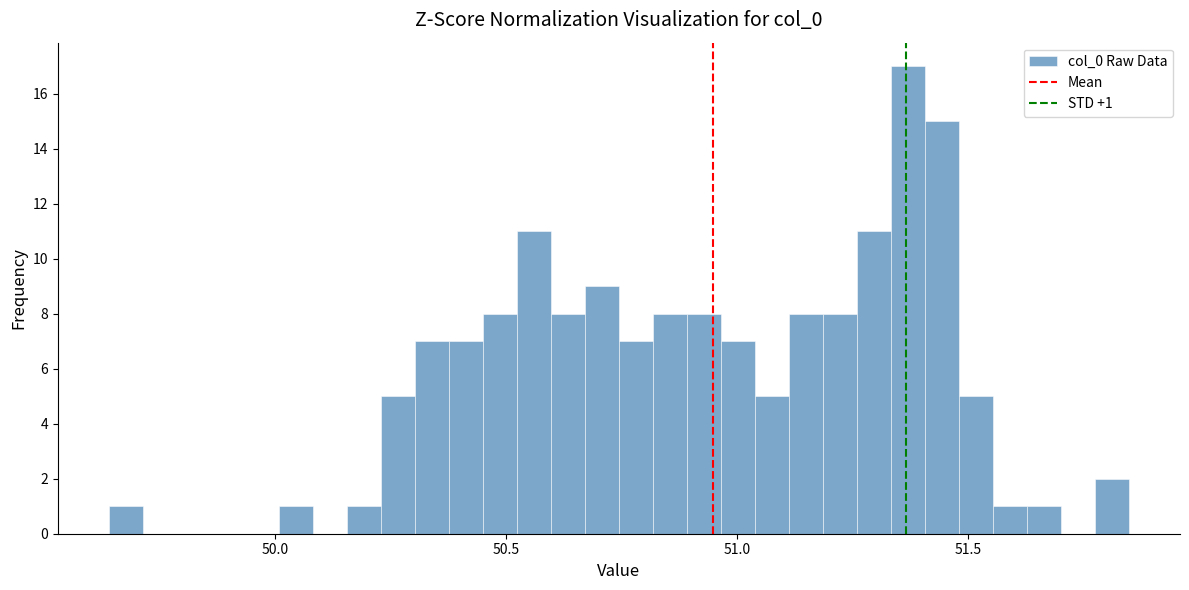

Around what value on the x-axis is the tallest bar? Give the approximate position of its centre, as read against the axis.

51.35